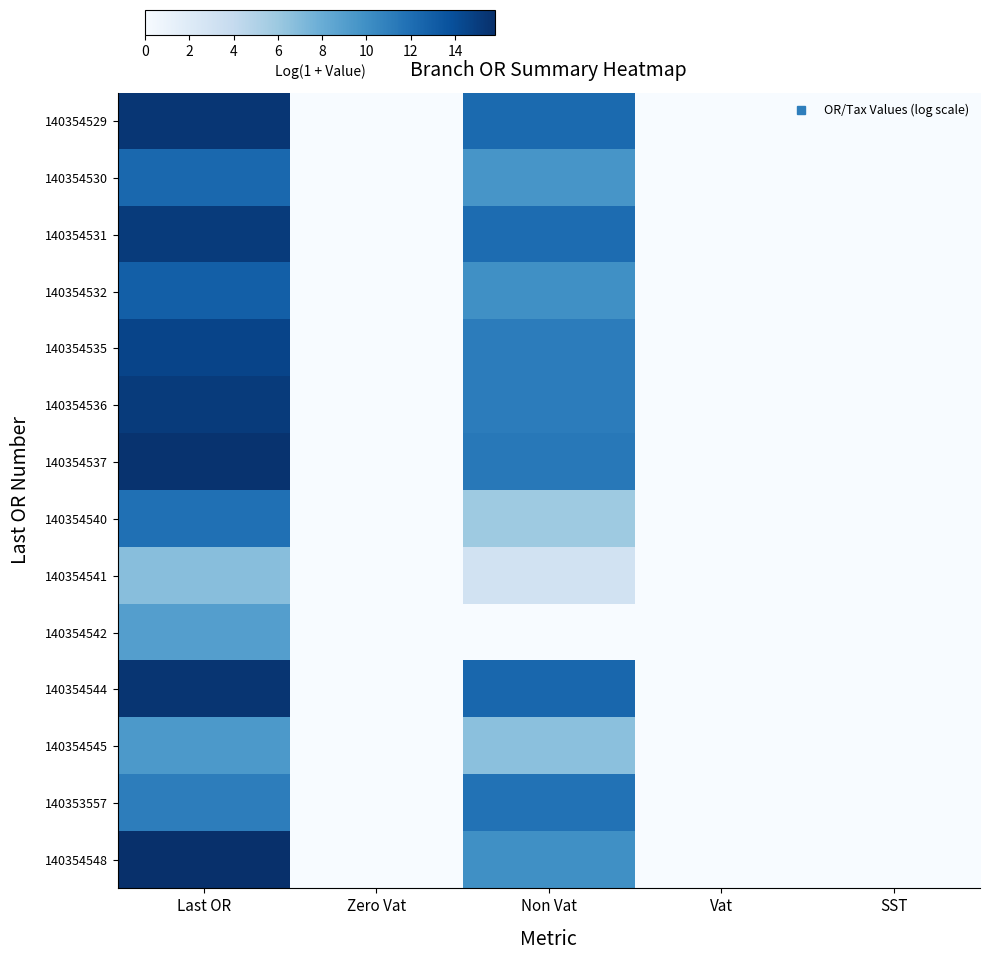

Reading left to right, list all the values displayed in this chart.

row_0: Last OR=15.4	Zero Vat=0.0	Non Vat=12.3	Vat=0.0	SST=0.0
row_1: Last OR=12.4	Zero Vat=0.0	Non Vat=9.6	Vat=0.0	SST=0.0
row_2: Last OR=15.1	Zero Vat=0.0	Non Vat=12.2	Vat=0.0	SST=0.0
row_3: Last OR=12.9	Zero Vat=0.0	Non Vat=10.0	Vat=0.0	SST=0.0
row_4: Last OR=14.5	Zero Vat=0.0	Non Vat=11.2	Vat=0.0	SST=0.0
row_5: Last OR=15.1	Zero Vat=0.0	Non Vat=11.2	Vat=0.0	SST=0.0
row_6: Last OR=15.6	Zero Vat=0.0	Non Vat=11.4	Vat=0.0	SST=0.0
row_7: Last OR=11.9	Zero Vat=0.0	Non Vat=5.9	Vat=0.0	SST=0.0
row_8: Last OR=6.7	Zero Vat=0.0	Non Vat=3.0	Vat=0.0	SST=0.0
row_9: Last OR=9.0	Zero Vat=0.0	Non Vat=0.0	Vat=0.0	SST=0.0
row_10: Last OR=15.5	Zero Vat=0.0	Non Vat=12.4	Vat=0.0	SST=0.0
row_11: Last OR=9.4	Zero Vat=0.0	Non Vat=6.6	Vat=0.0	SST=0.0
row_12: Last OR=11.1	Zero Vat=0.0	Non Vat=11.8	Vat=0.0	SST=0.0
row_13: Last OR=15.8	Zero Vat=0.0	Non Vat=10.0	Vat=0.0	SST=0.0